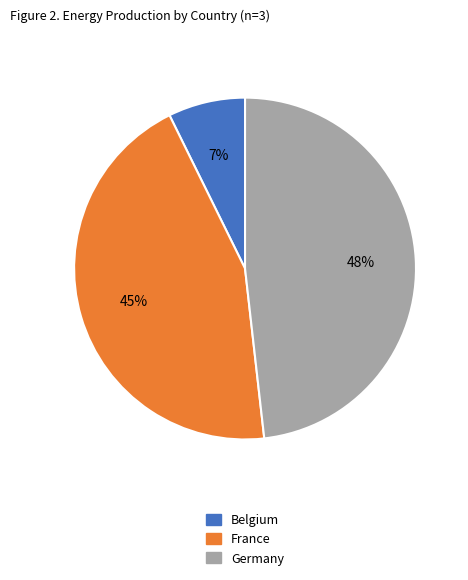

Do Germany and France together represent more than half of the pie?

Yes